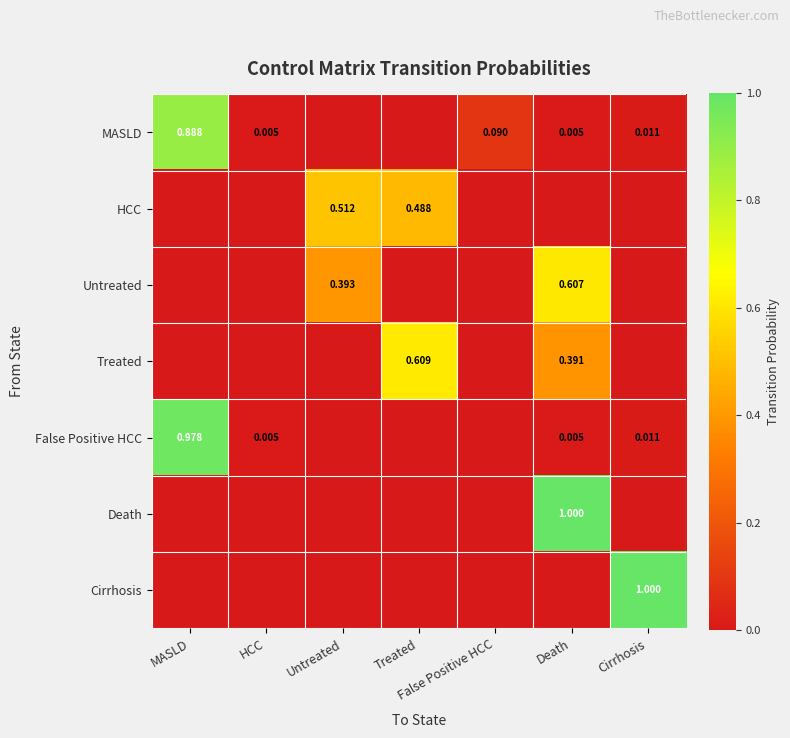

Count the Treated values in the range 0 to 1.

7